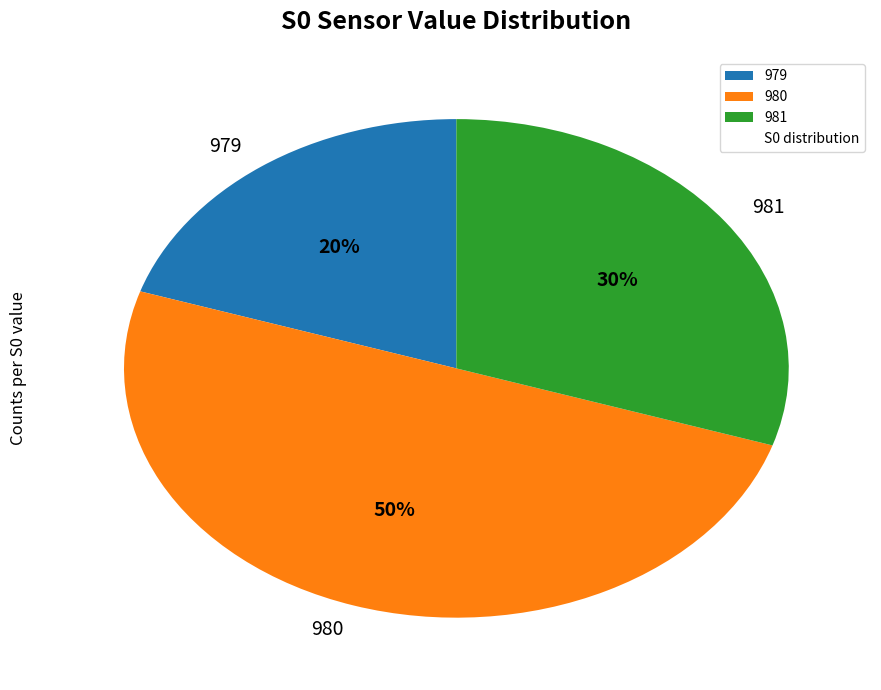

Combined, do 980 and 981 account for over 50%?

Yes